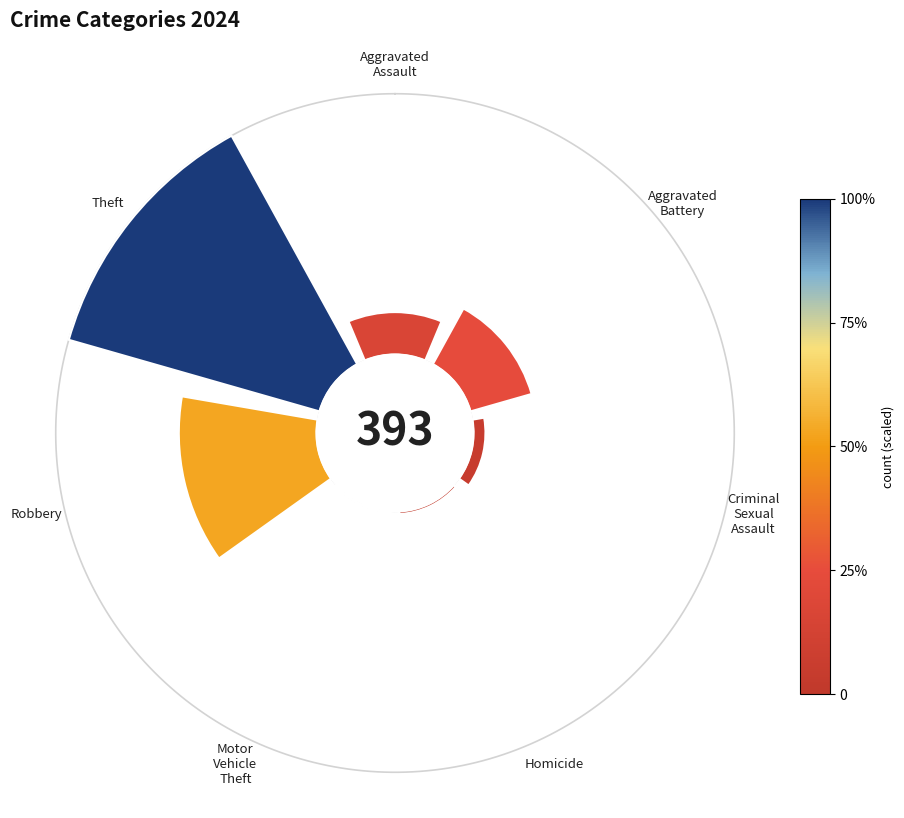

Is the sum of 0° and 270° greater than half?

No